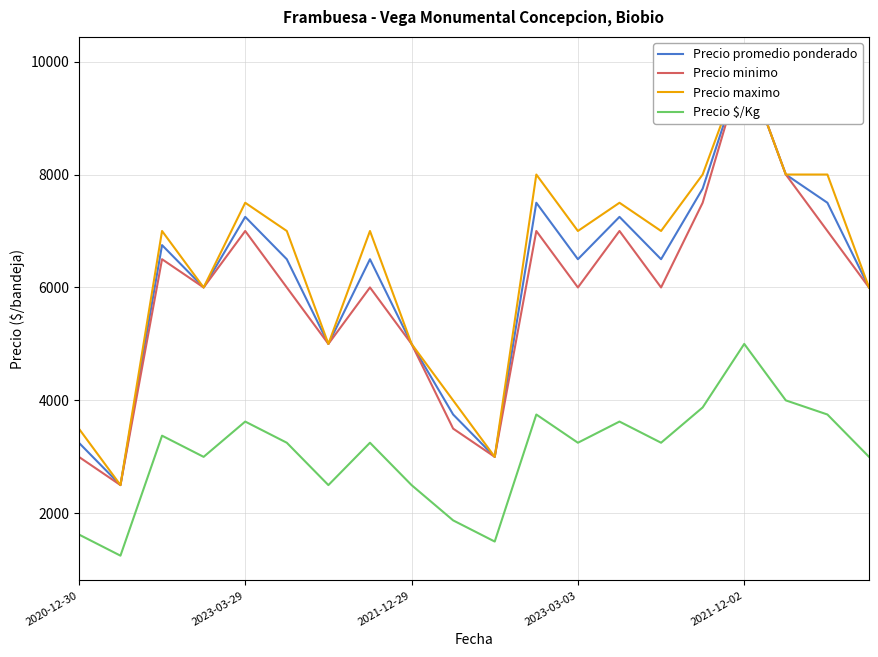

What is the difference between the highest and lowest values at 18?

4250